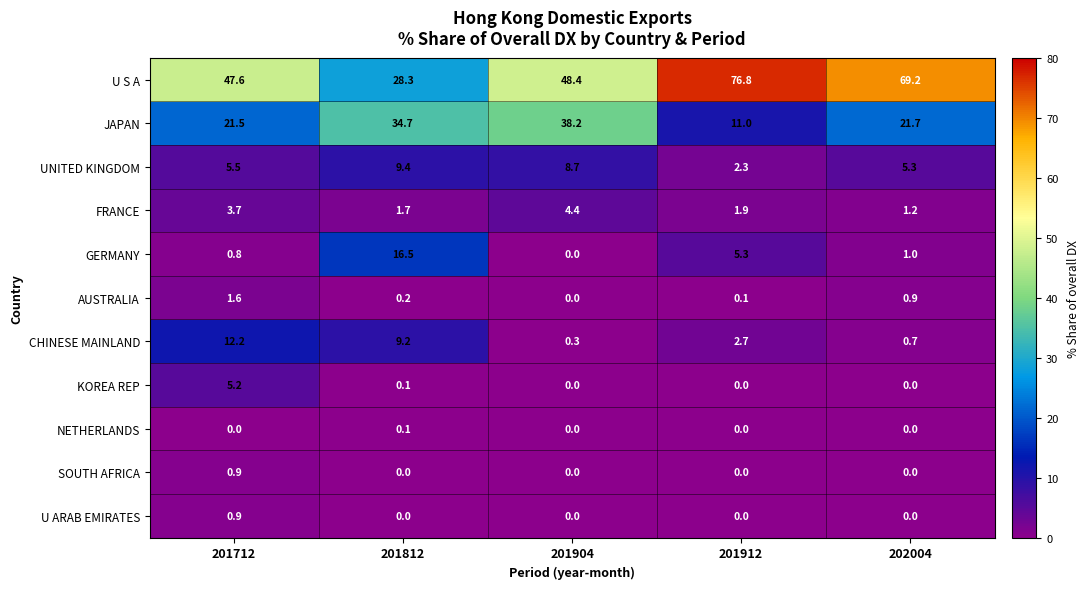

At which category is the sum across all series the highest?

201812